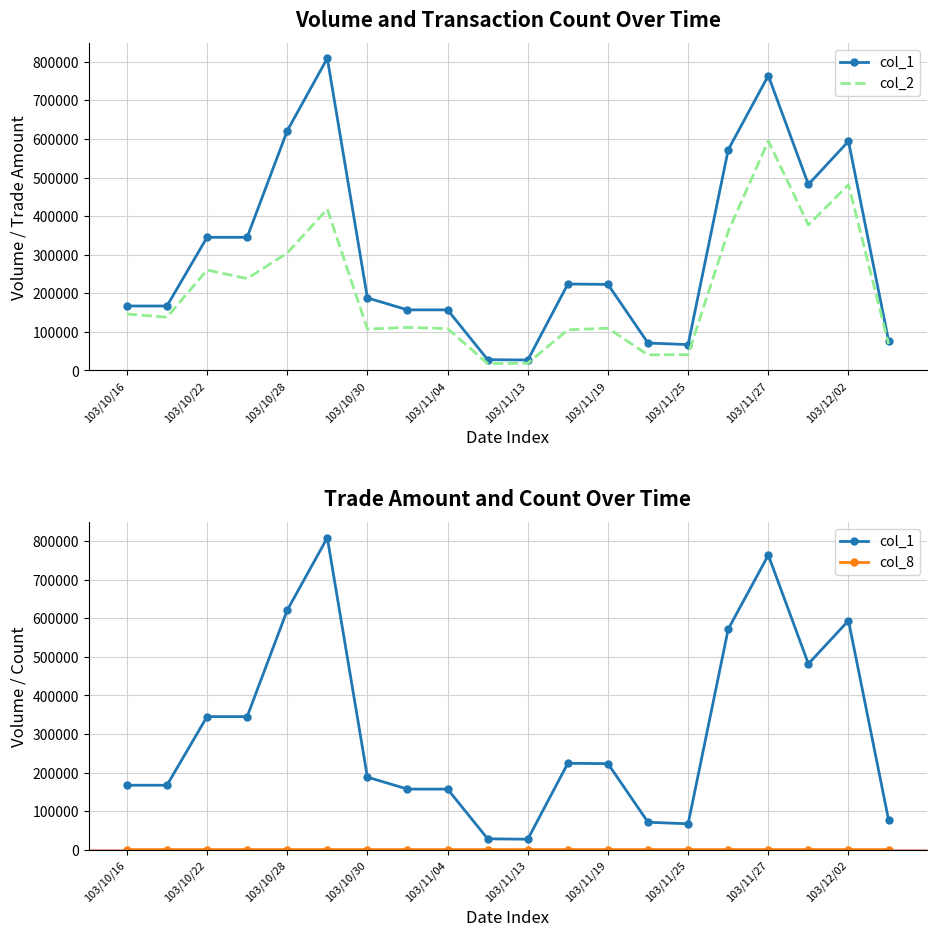

What is the minimum value for col_8?

1